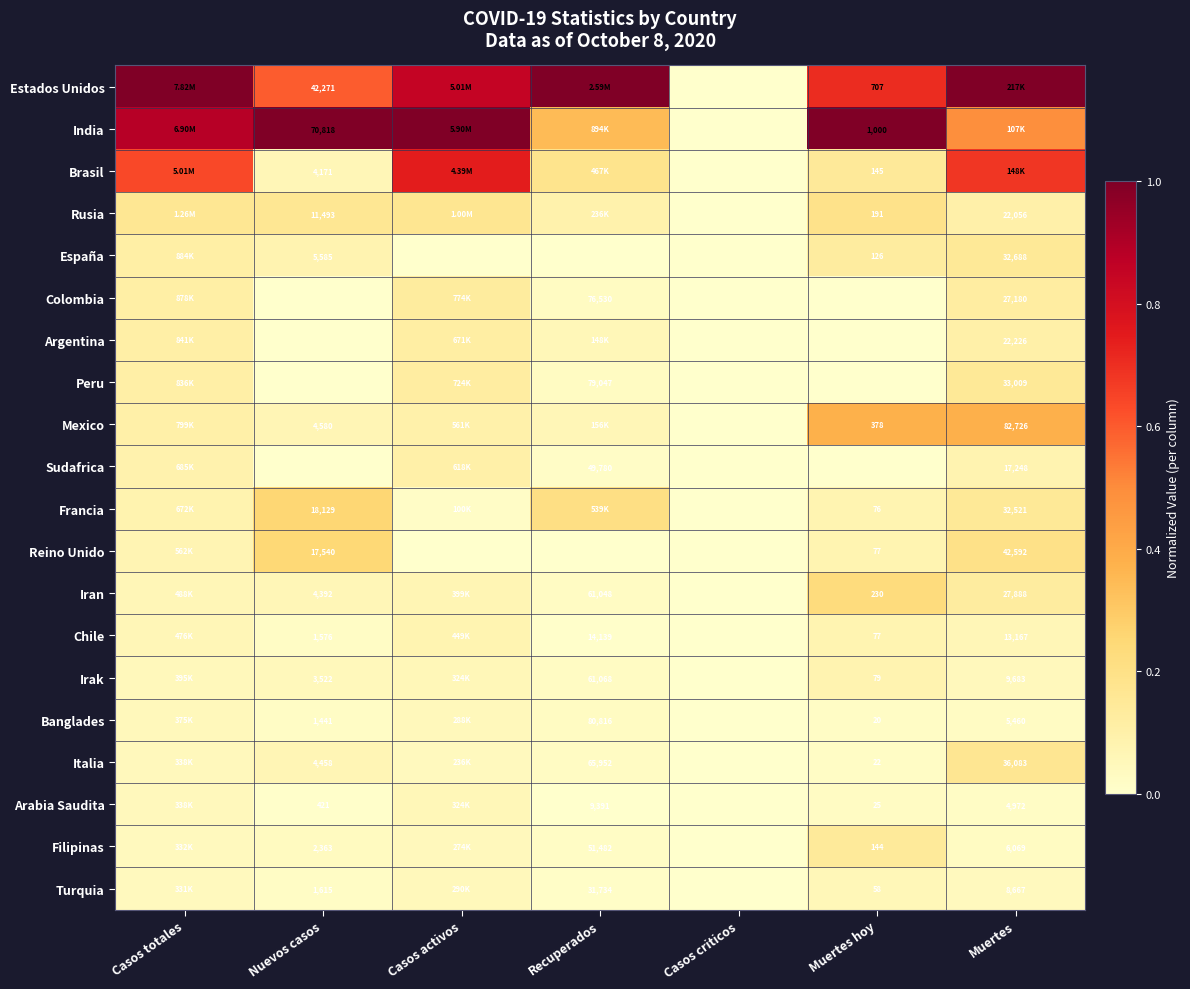

Is the value of Filipinas at Nuevos casos greater than the value of Irak at Muertes?

No